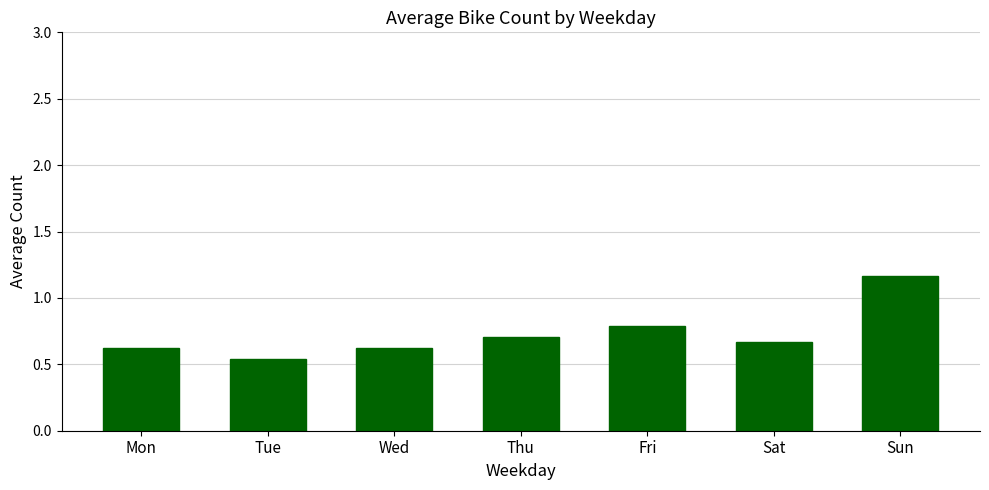

The value at Fri is 0.8. True or false?

True